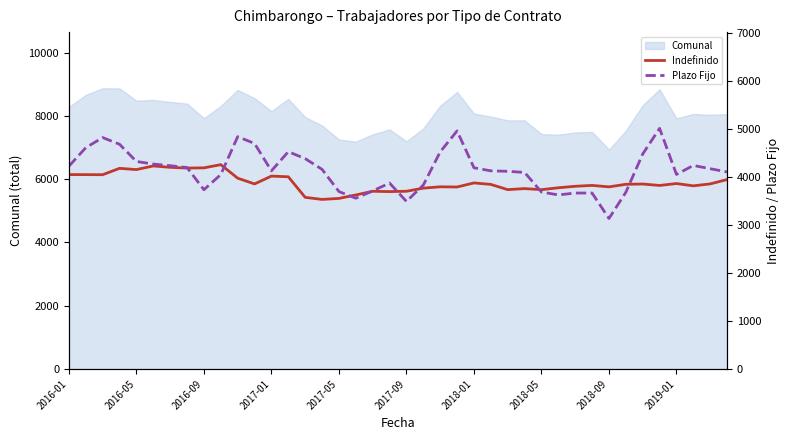

True or false: Plazo Fijo has a value of 4843 at 10.

True